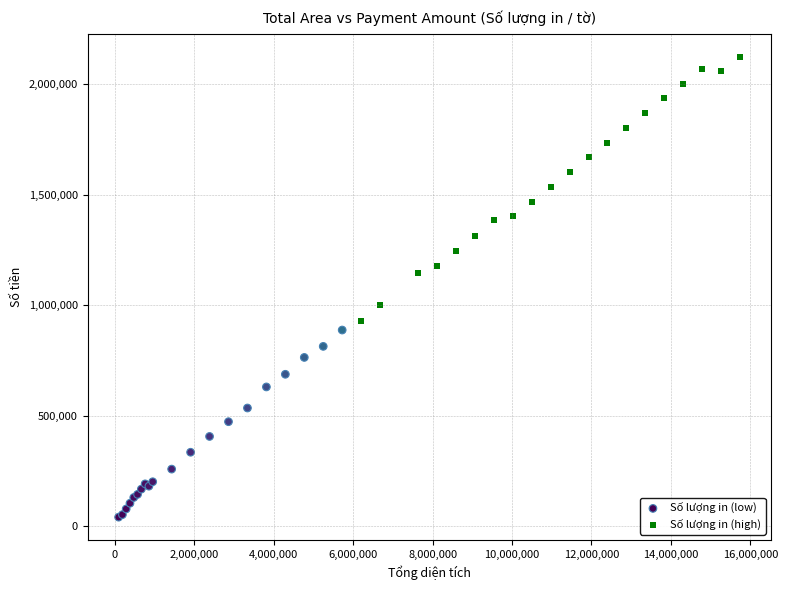

Which series contains the highest Y value?

Số lượng in (high)